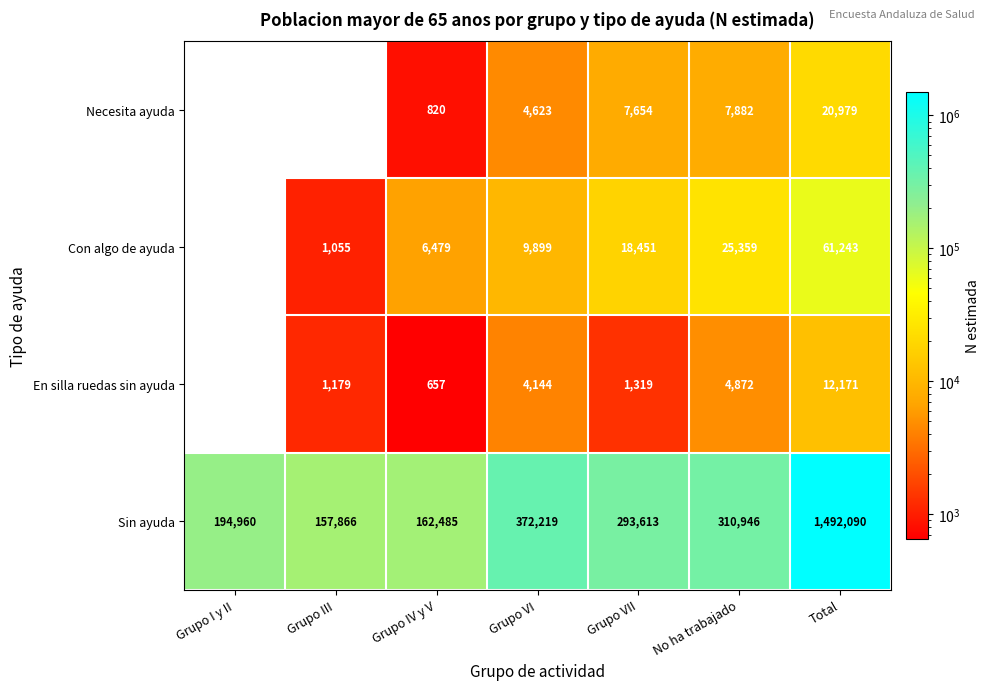

Reading left to right, list all the values displayed in this chart.

Necesita ayuda: 0	0	820	4623	7654	7882	20979
Con algo de ayuda: 0	1055	6479	9899	18451	25359	61243
En silla ruedas sin ayuda: 0	1179	657	4144	1319	4872	12171
Sin ayuda: 194960	157866	162485	372219	293613	310946	1492090